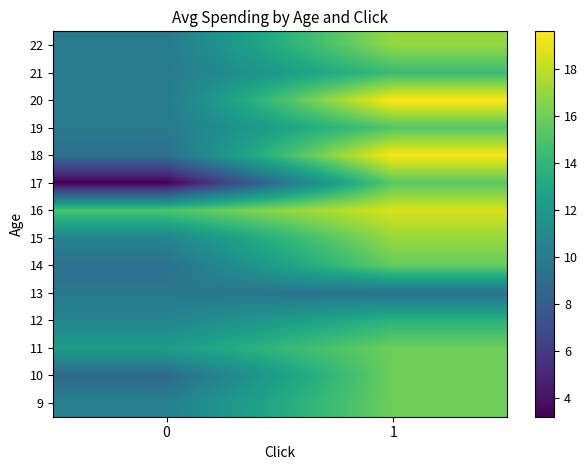

Between 0 and 1, which is larger?

1